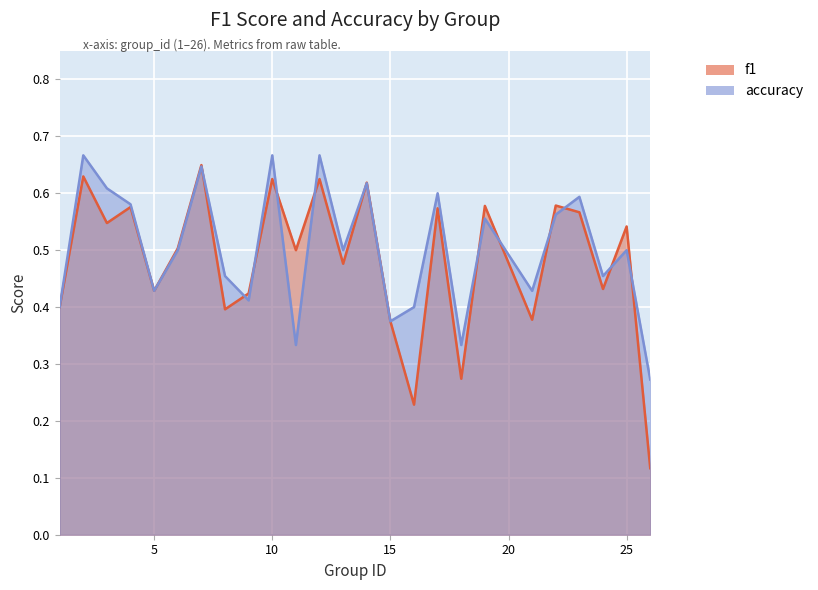

The value of accuracy at 12 is 0.7. True or false?

True